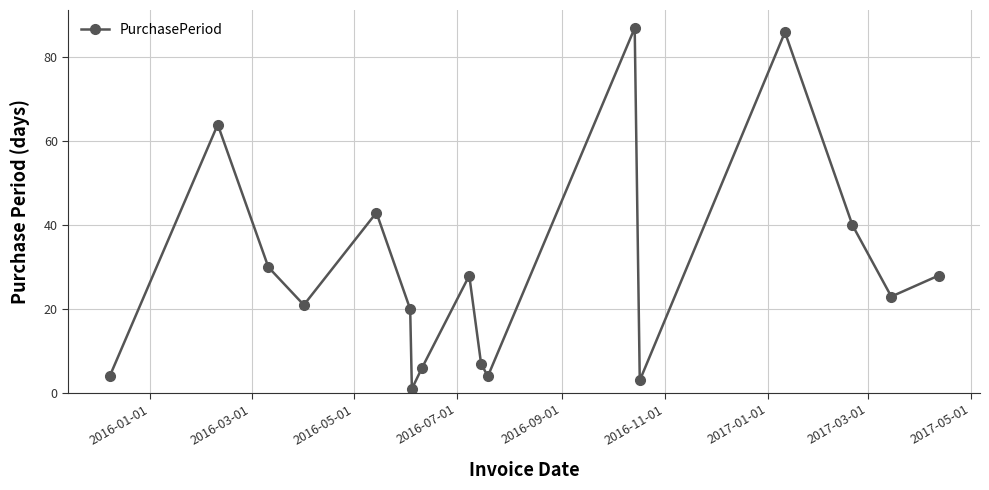

What is the maximum value shown in the chart?

87